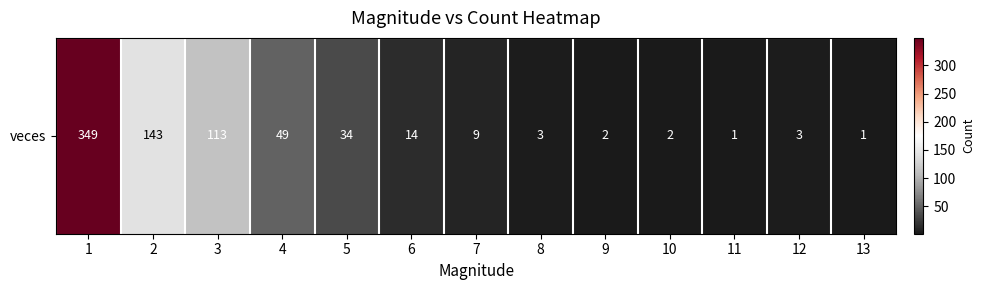

Which label corresponds to the largest value in the chart?

1